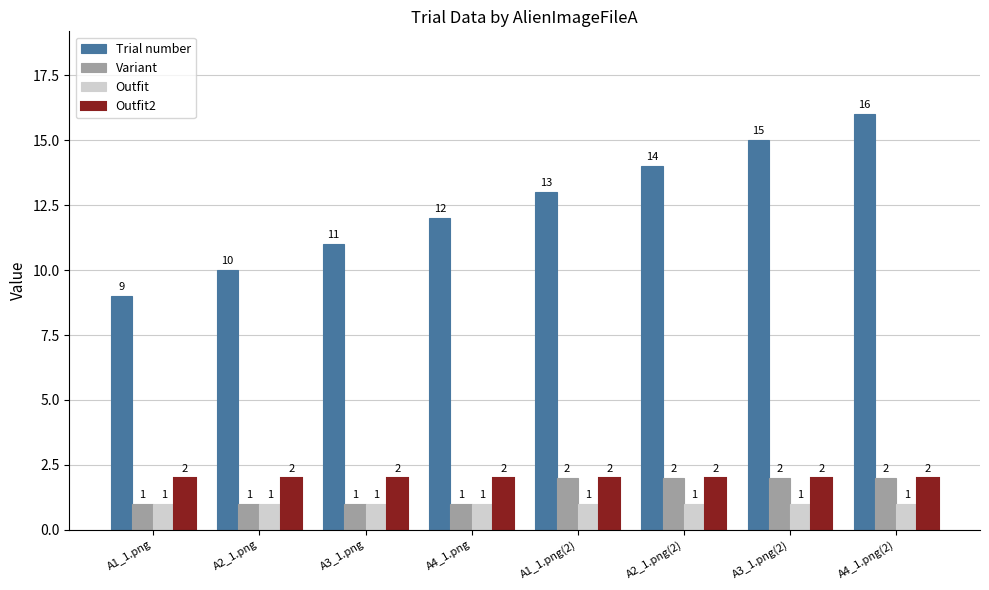

True or false: Trial number has a value of 4 at A1_1.png.

False